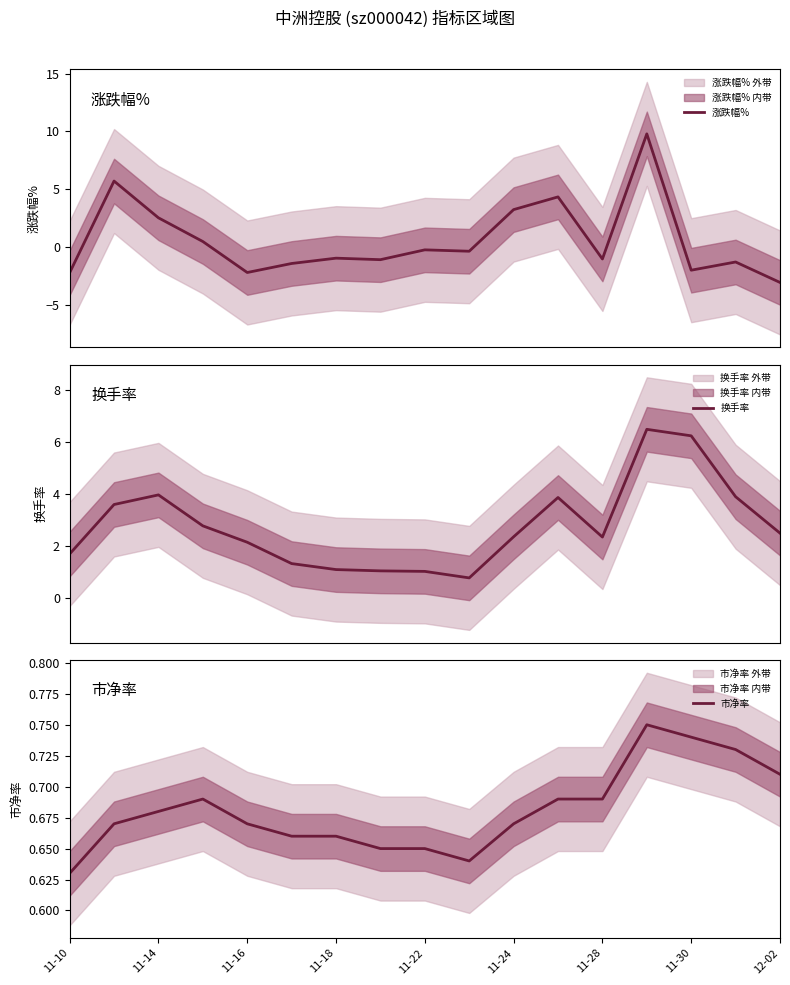

Which series ends up on top after the final intersection of 涨跌幅% and 换手率?

换手率